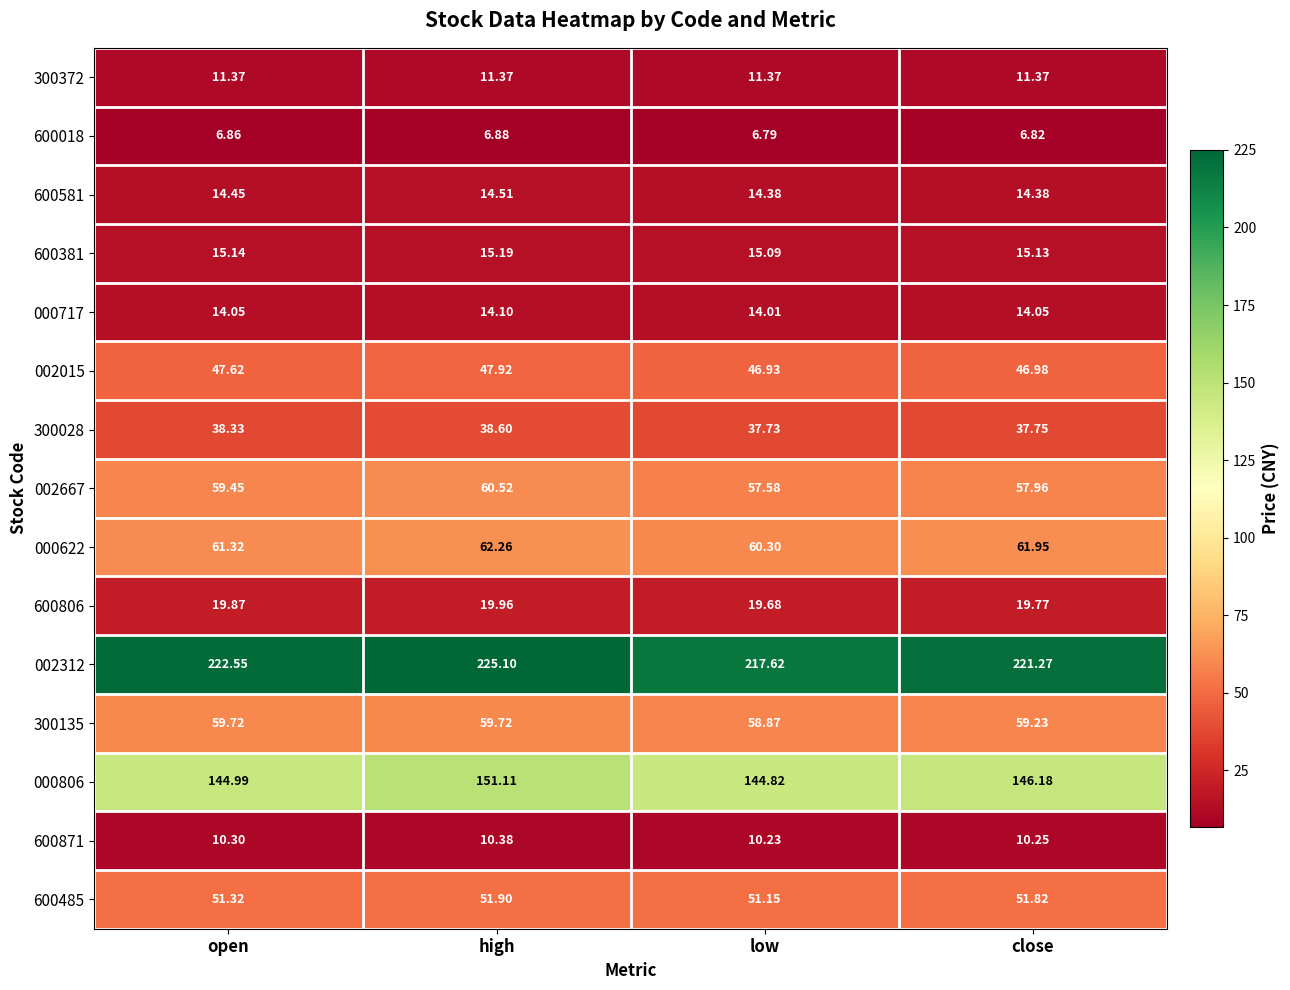

Where is 600806 nearest to the value 19?

low